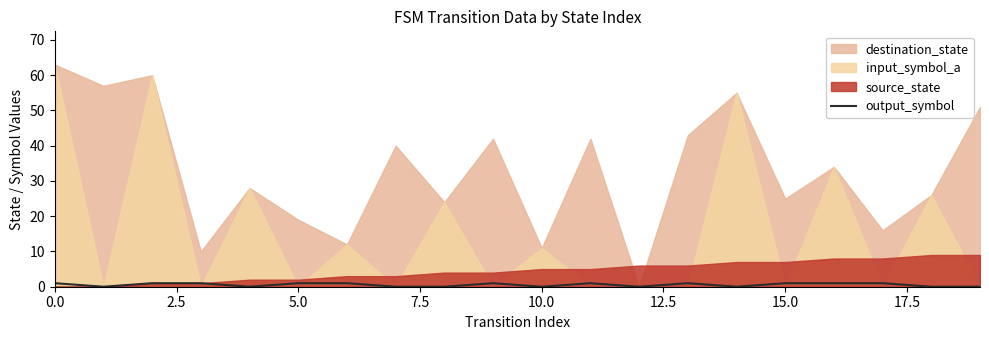

The value at 15.0 is 1. True or false?

True